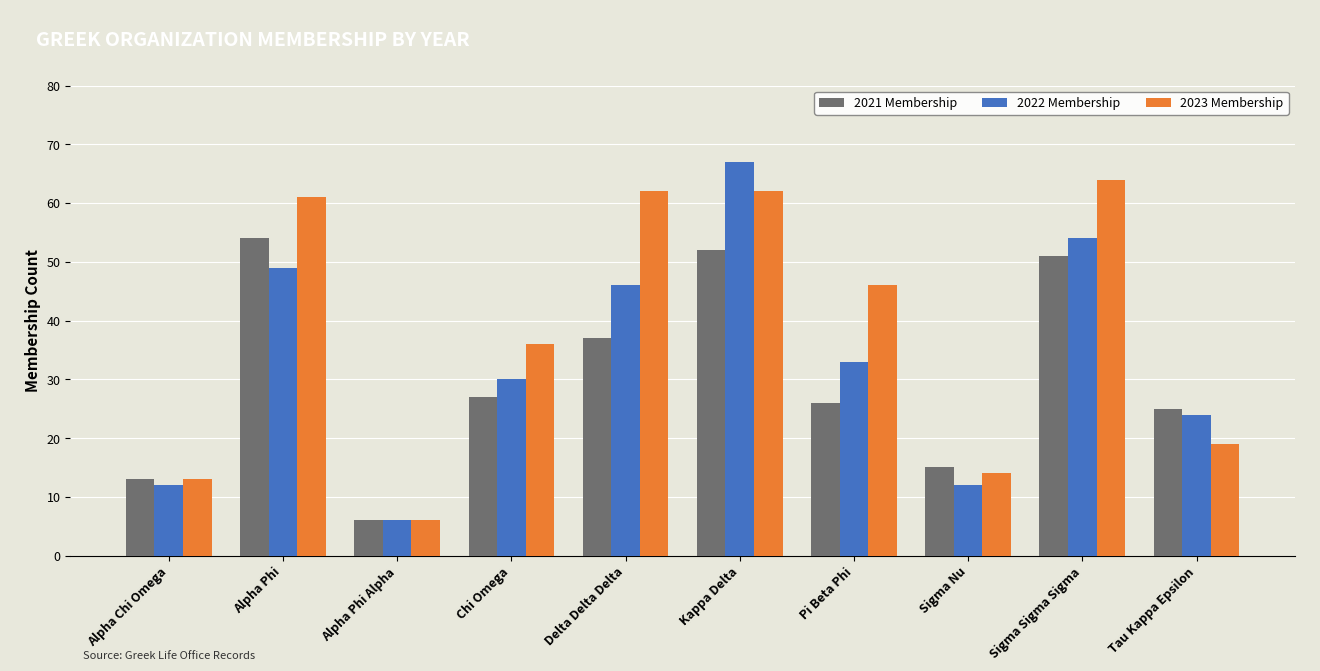

Count the number of categories in the chart.

10